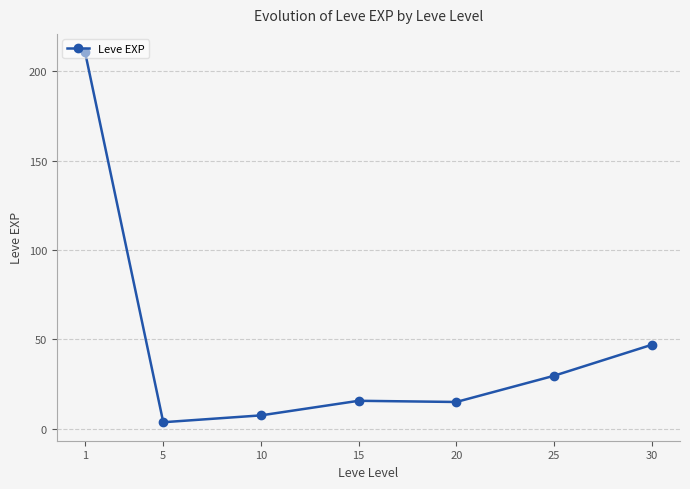

Approximately how many times larger is the value at 10 compared to 5?

2.0